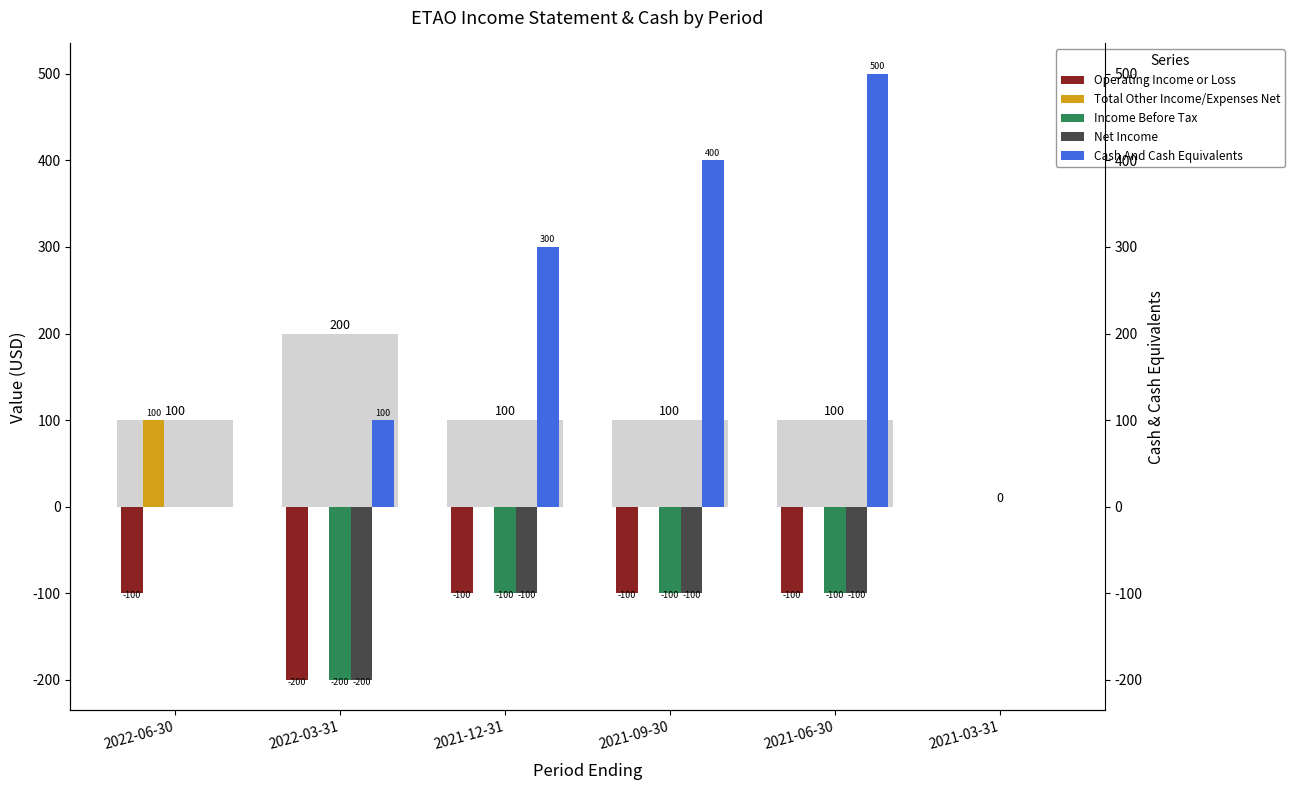

Reading left to right, transcribe all the data shown in this chart.

Operating Income or Loss: 2022-06-30=-100	2022-03-31=-200	2021-12-31=-100	2021-09-30=-100	2021-06-30=-100	2021-03-31=0
Total Other Income/Expenses Net: 2022-06-30=100	2022-03-31=0	2021-12-31=0	2021-09-30=0	2021-06-30=0	2021-03-31=0
Income Before Tax: 2022-06-30=0	2022-03-31=-200	2021-12-31=-100	2021-09-30=-100	2021-06-30=-100	2021-03-31=0
Net Income: 2022-06-30=0	2022-03-31=-200	2021-12-31=-100	2021-09-30=-100	2021-06-30=-100	2021-03-31=0
Cash And Cash Equivalents: 2022-06-30=0	2022-03-31=100	2021-12-31=300	2021-09-30=400	2021-06-30=500	2021-03-31=0